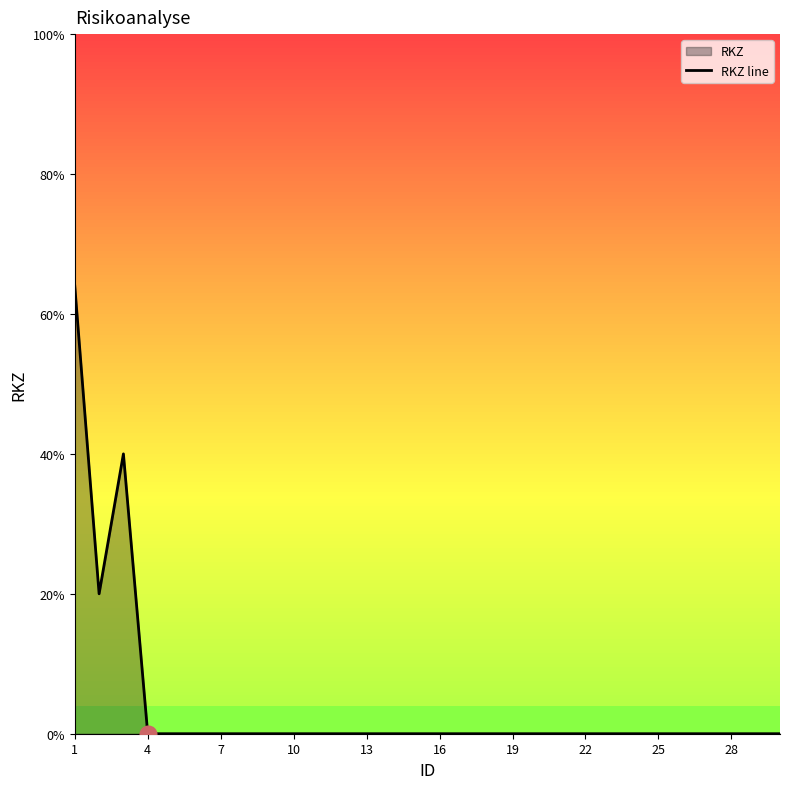

True or false: there are more than 2 points higher than both neighbors.

False